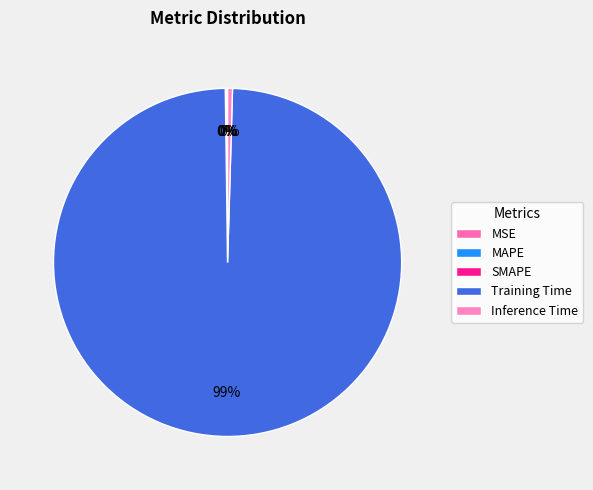

Which slice represents more than half of the pie?

Training Time